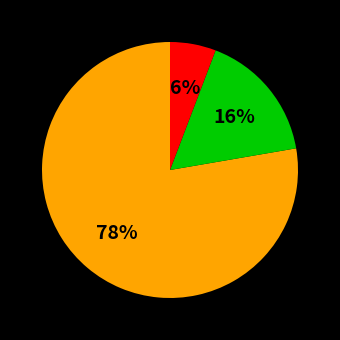

How many segments does this pie chart have?

3